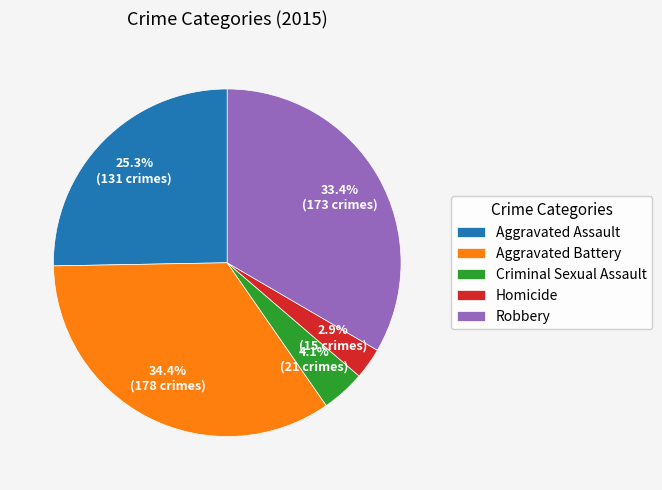

Which category has the smallest portion of the pie?

Homicide